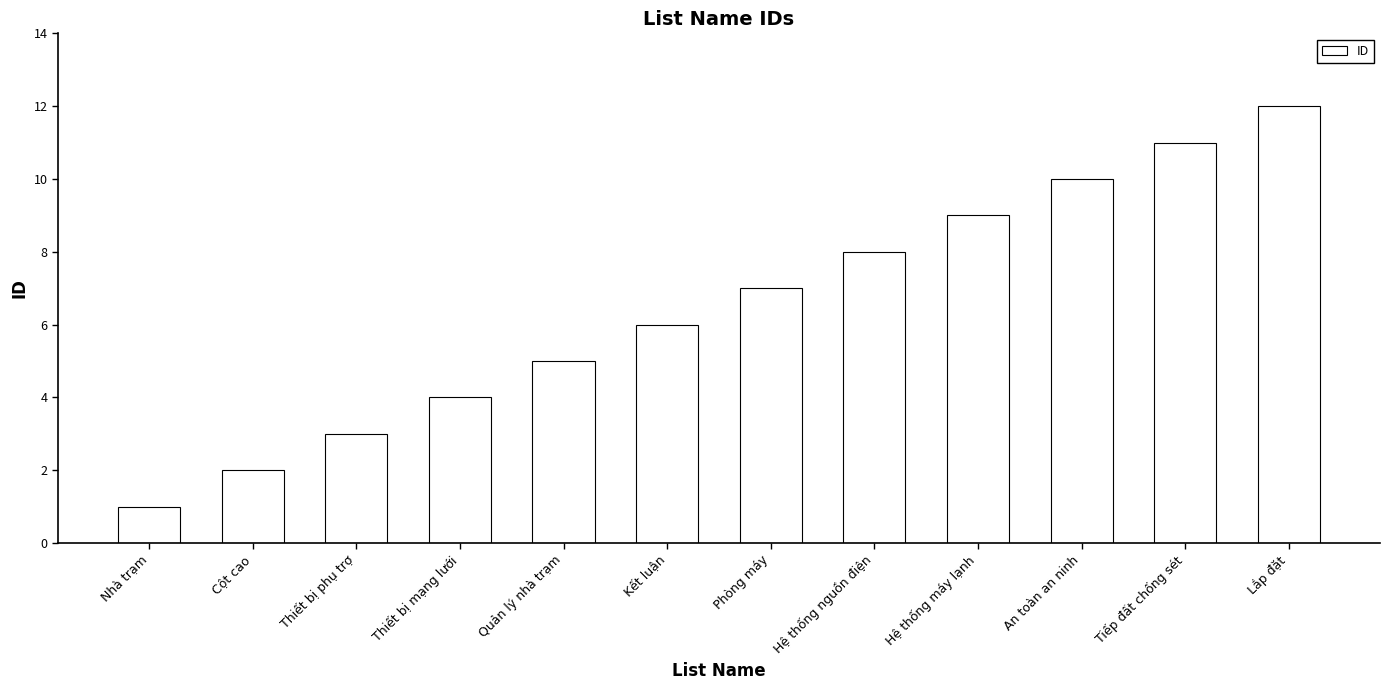

Reading left to right, list all the values displayed in this chart.

Nhà trạm=1	Cột cao=2	Thiết bị phụ trợ=3	Thiết bị mạng lưới=4	Quản lý nhà trạm=5	Kết luận=6	Phòng máy=7	Hệ thống nguồn điện=8	Hệ thống máy lạnh=9	An toàn an ninh=10	Tiếp đất chống sét=11	Lắp đặt=12